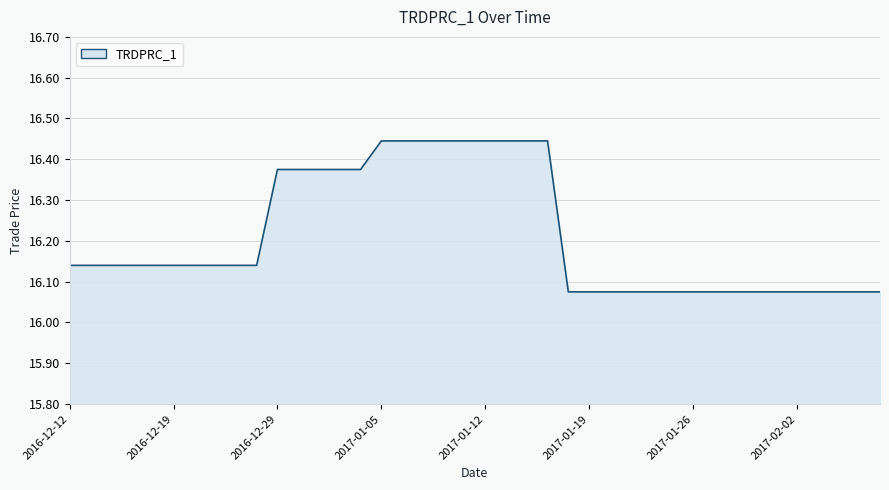

What is the difference between the maximum and minimum values?

0.4